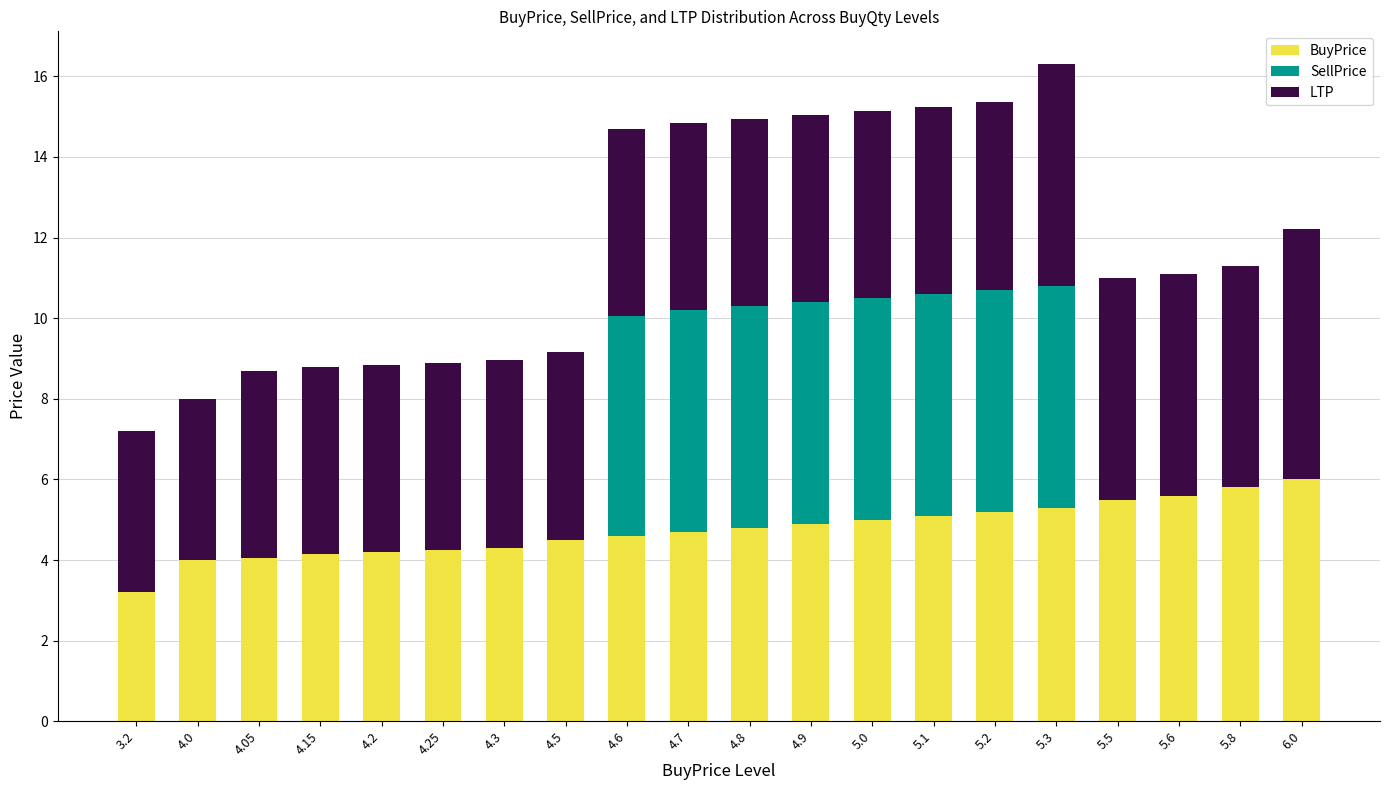

How many categories are shown in the chart?

20